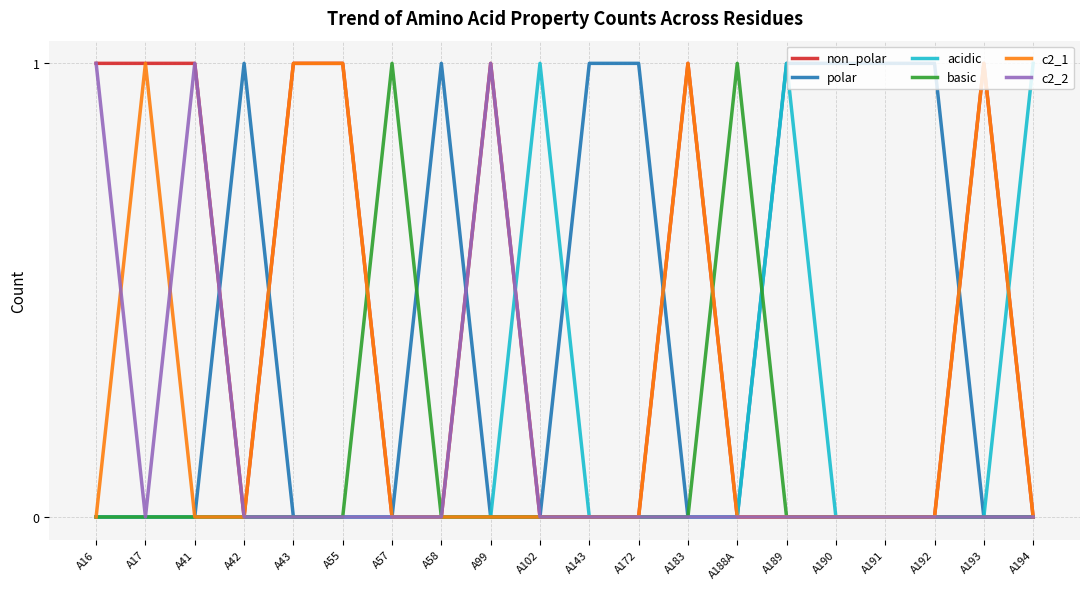

The value of non_polar at A193 is 2. True or false?

False